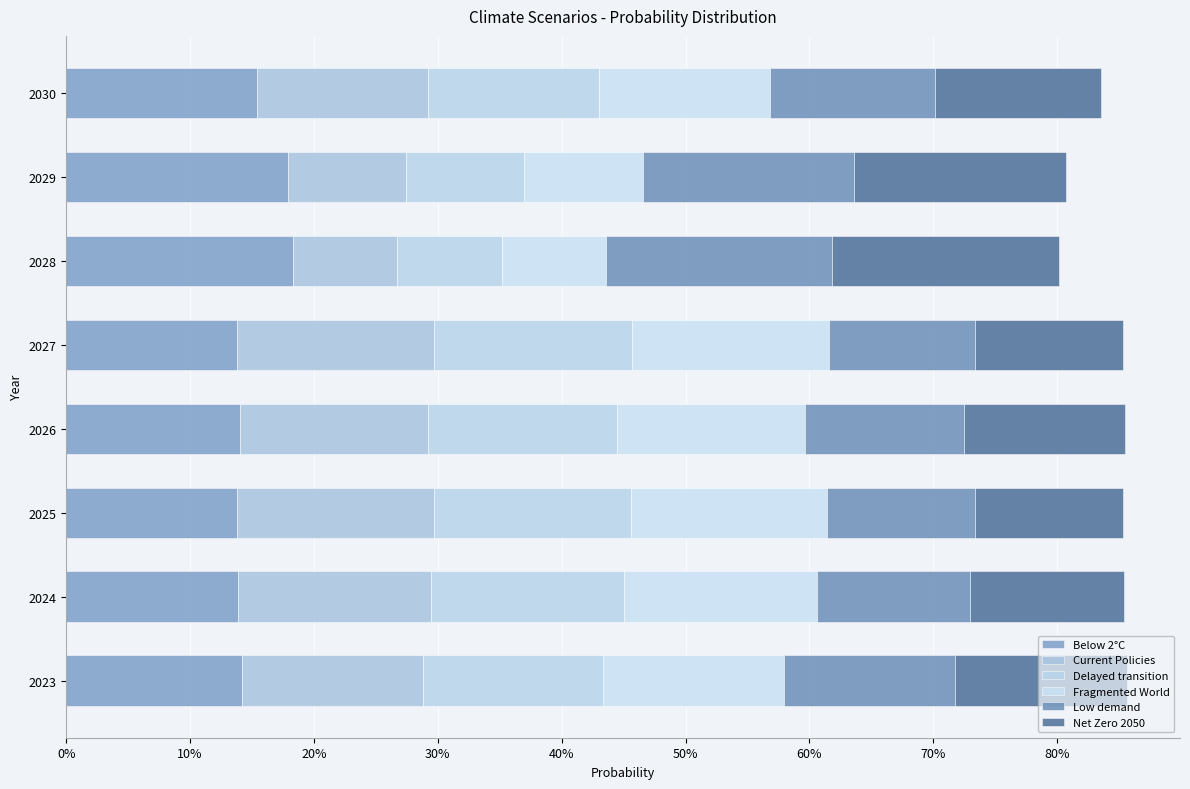

Which series has the largest total across all categories?

Below 2°C